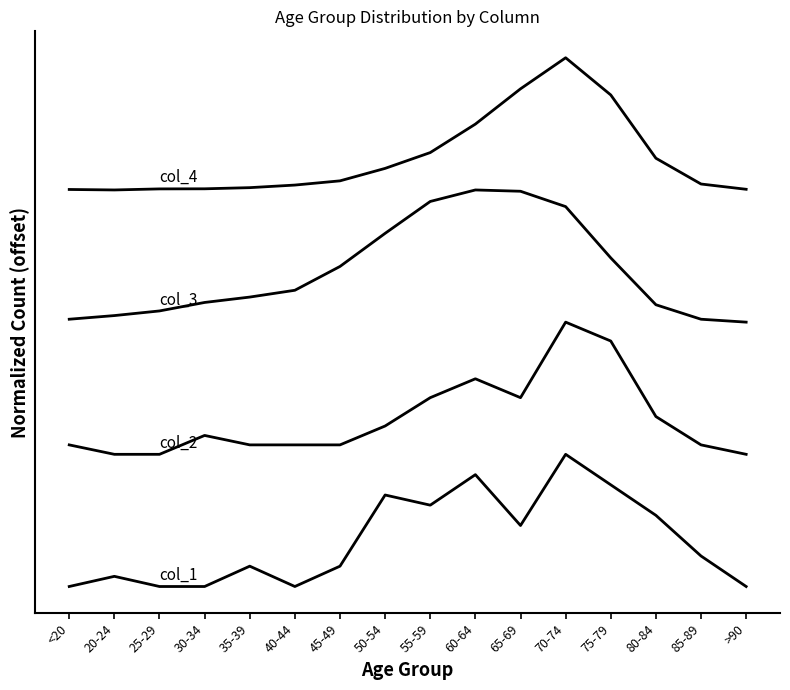

Is this an area chart (filled region under the line)?

No